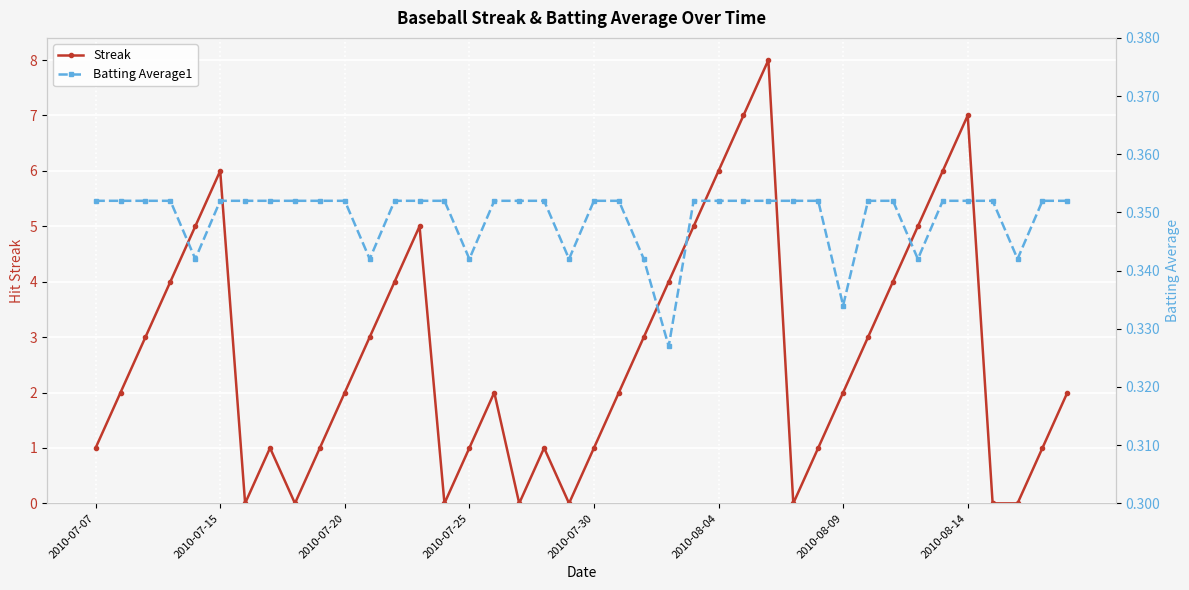

What is the difference between the highest and lowest values at 12?

3.6